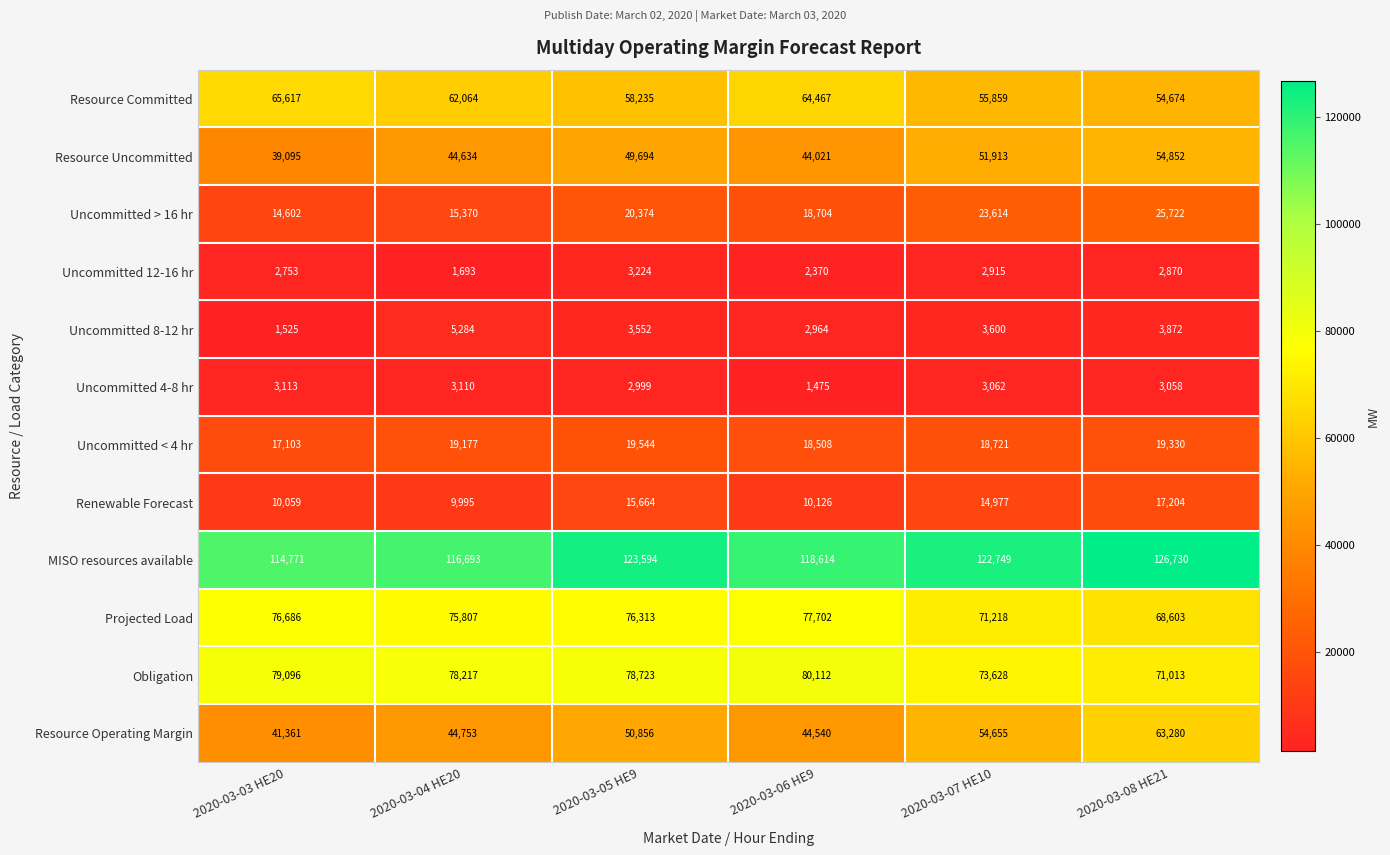

The value of Uncommitted 8-12 hr at 2020-03-08 HE21 is 1035. True or false?

False